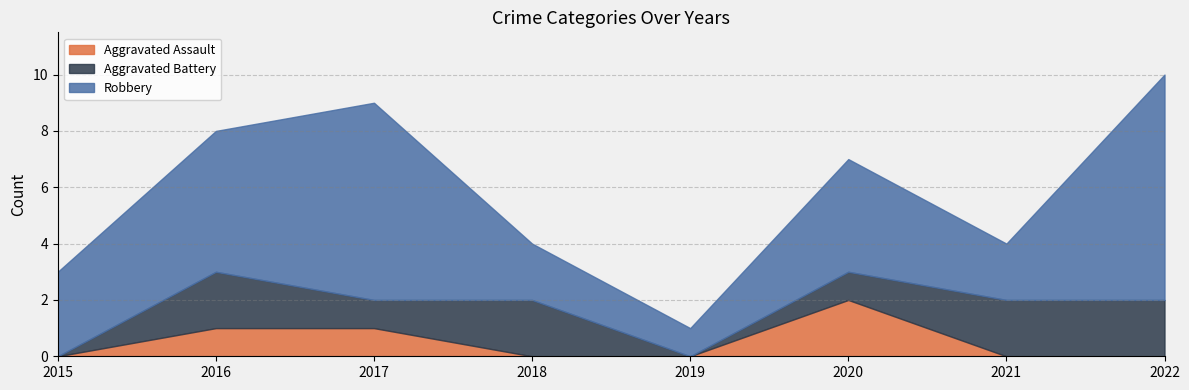

True or false: Robbery has a value of 2 at 2021.

True